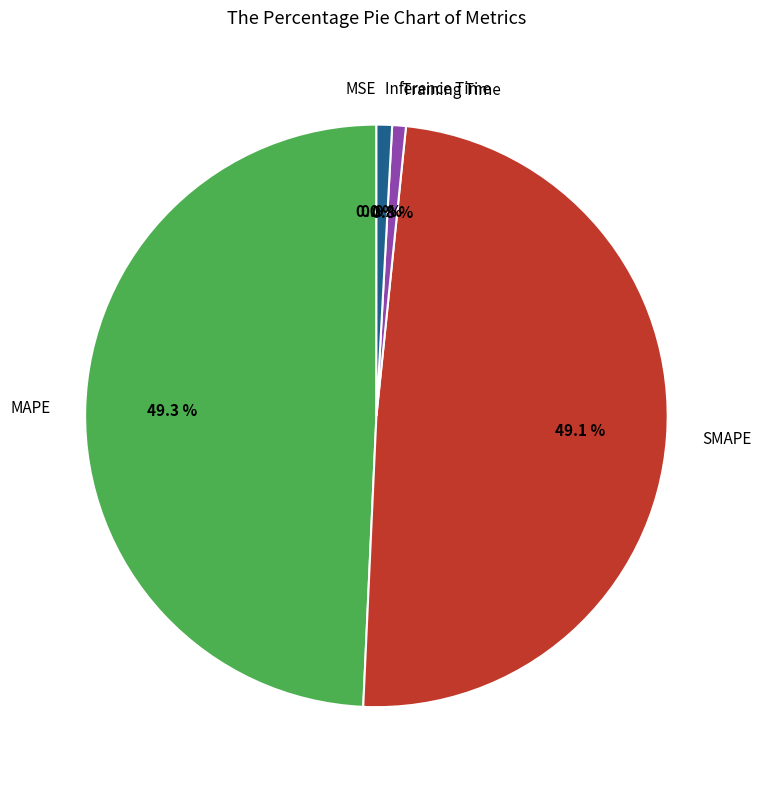

To the nearest percent, what portion does MAPE represent?

49%